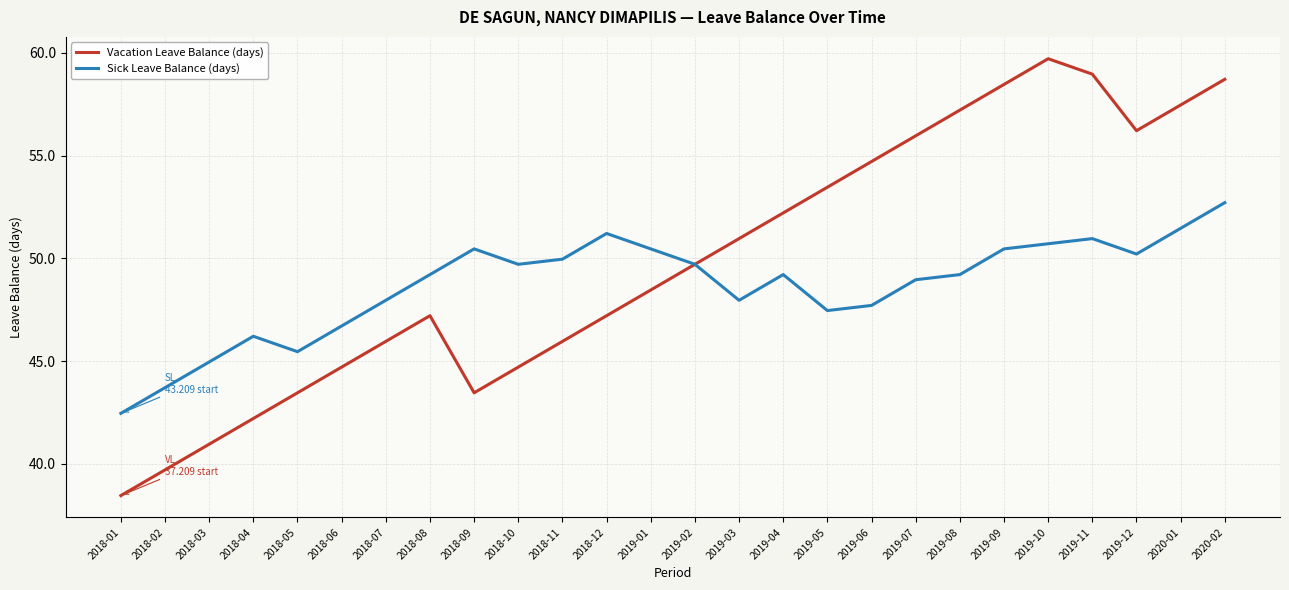

Where does the Sick Leave Balance (days) series first go above 49?

2018-08